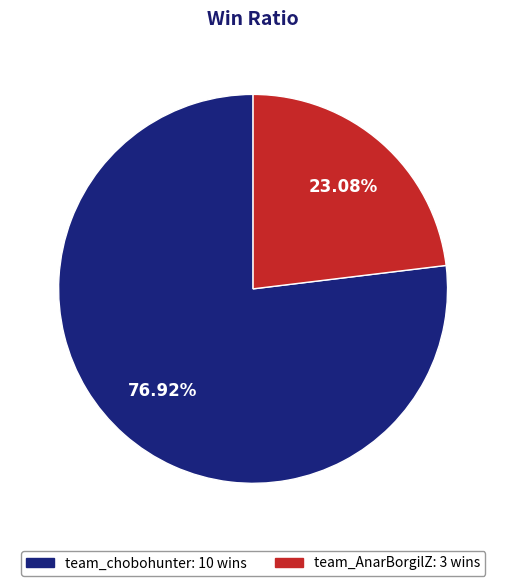

To the nearest percent, what is the combined percentage of team_chobohunter and team_AnarBorgilZ?

100%